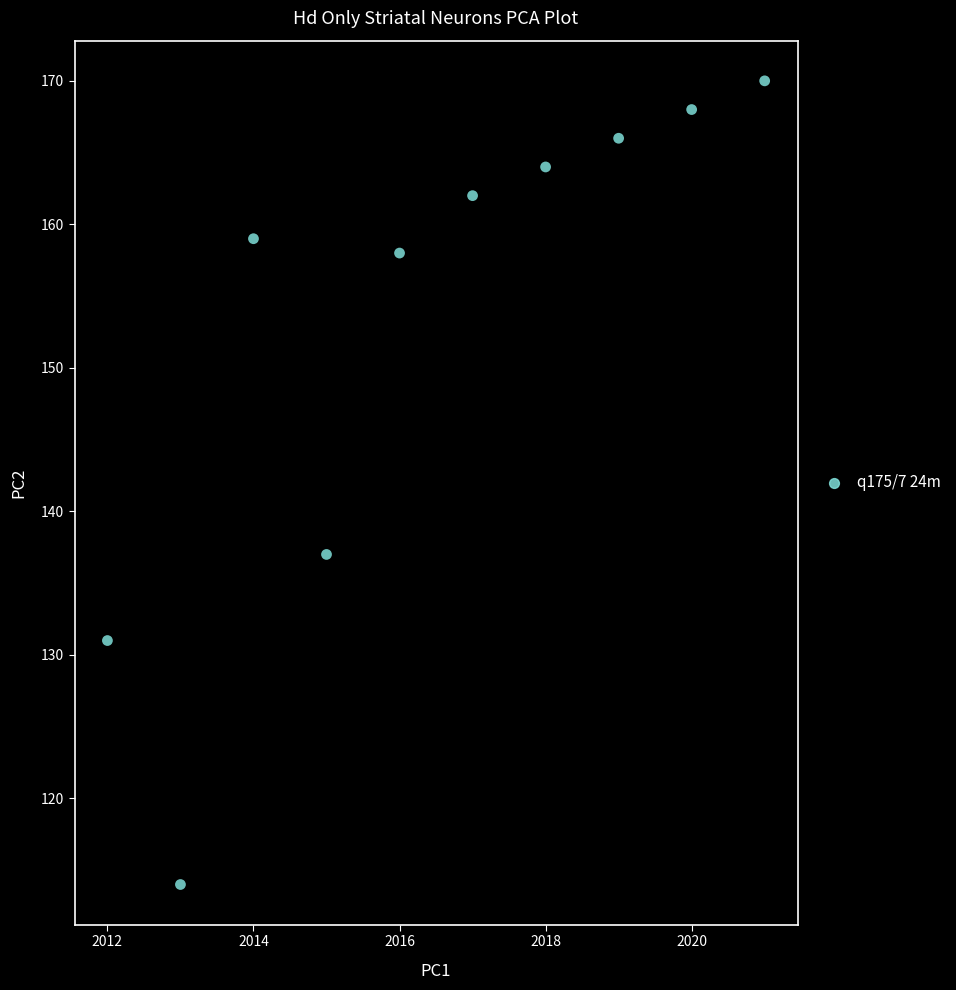

What is the range of X values (max minus min)?

9